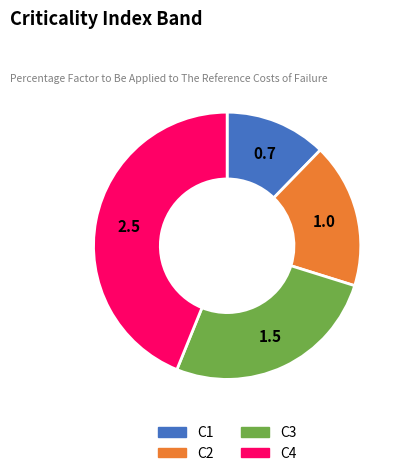

What is the smallest slice in the pie chart?

C1